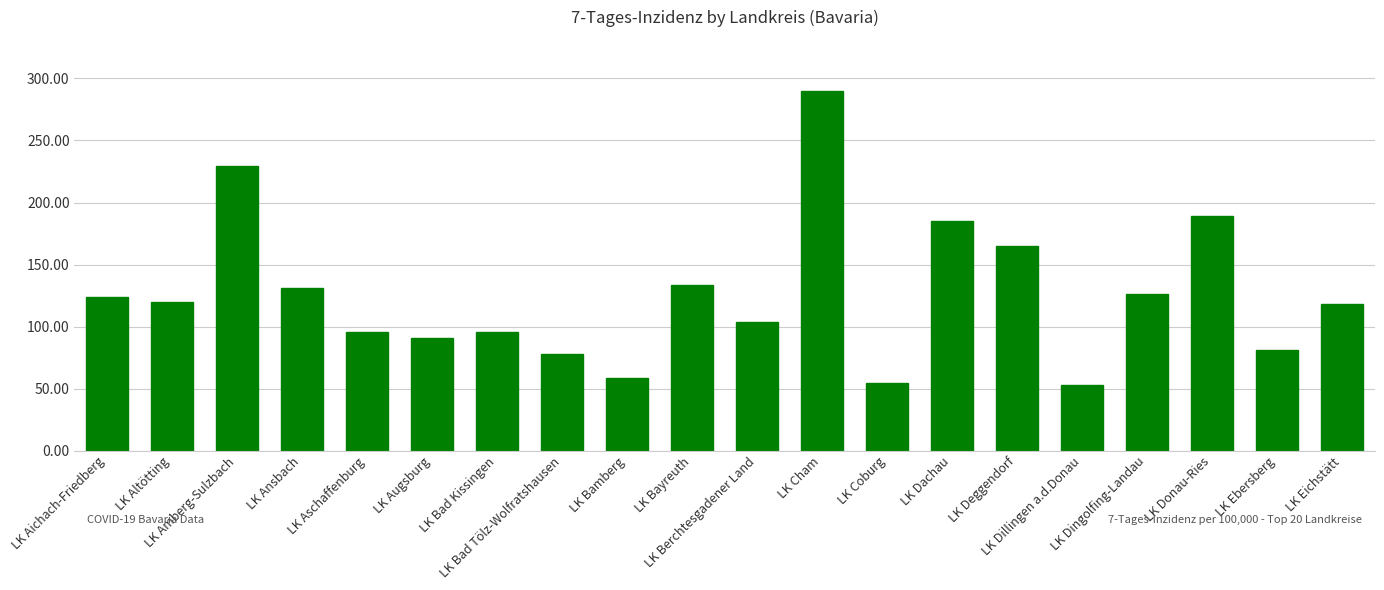

What is the difference between the second highest and second lowest values?

175.0